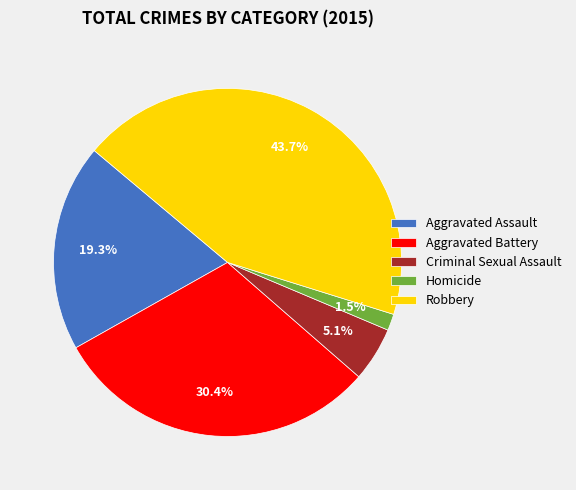

To the nearest percent, what portion does Aggravated Assault represent?

19%